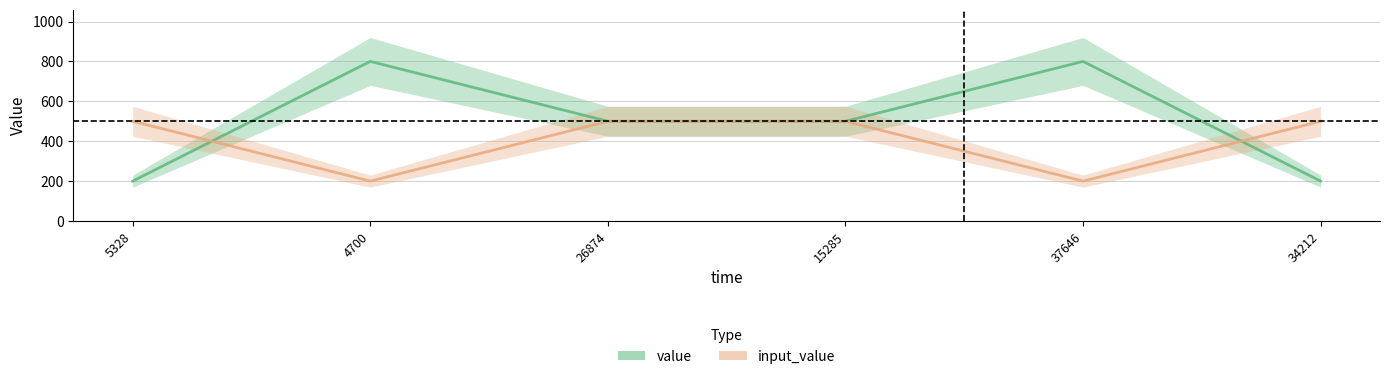

What is the label of the 3rd point from the left?

26874